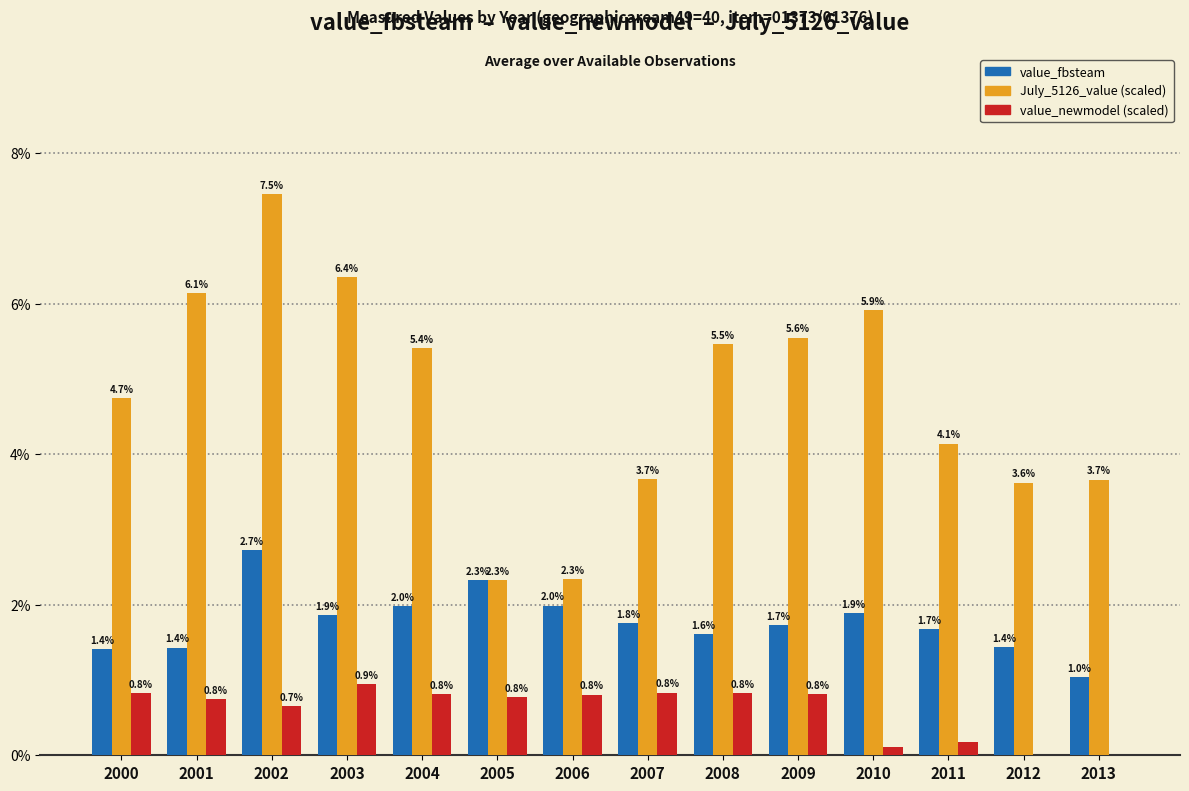

What is the sum of all value_newmodel (scaled) values?

8.3